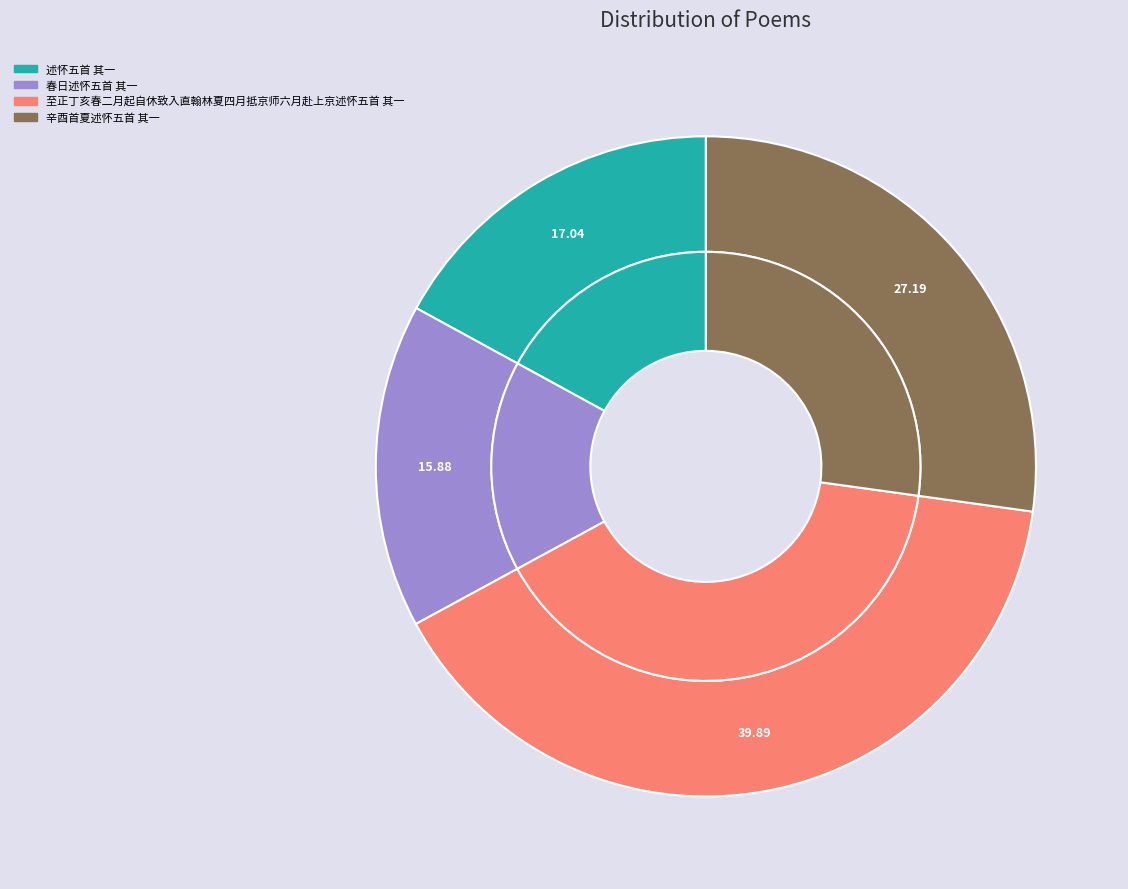

The 述怀五首 其一 slice represents 10% of the pie. True or false?

False